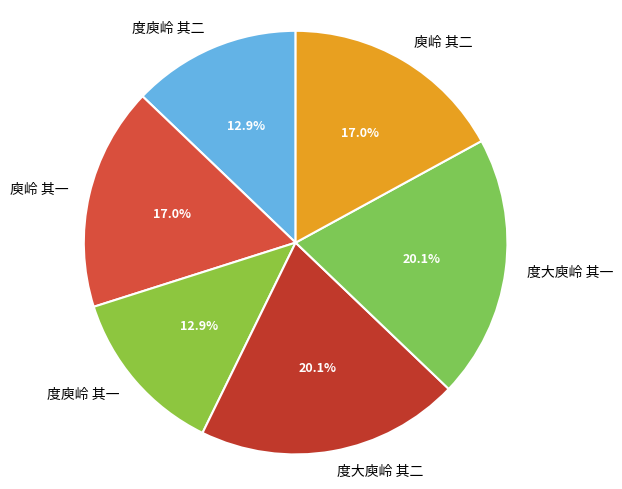

Count the number of slices in the pie.

6